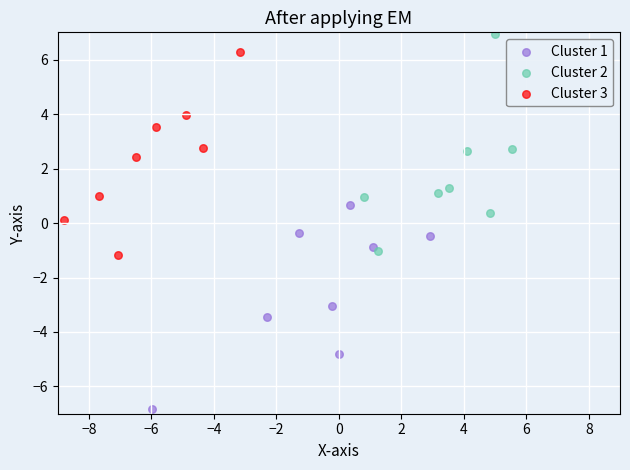

Which series reaches the minimum Y coordinate?

Cluster 1